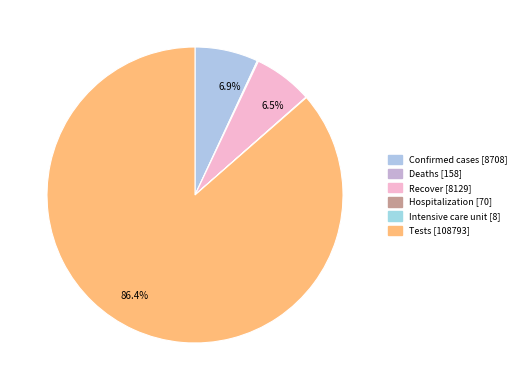

Do Tests and Recover together represent more than half of the pie?

Yes